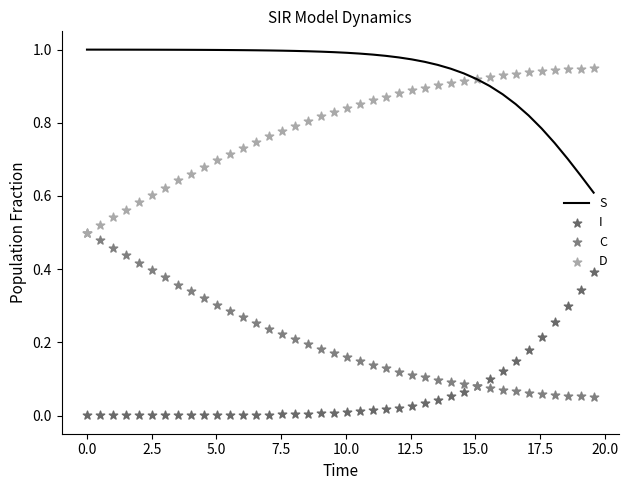

Which series contains the lowest Y value?

I